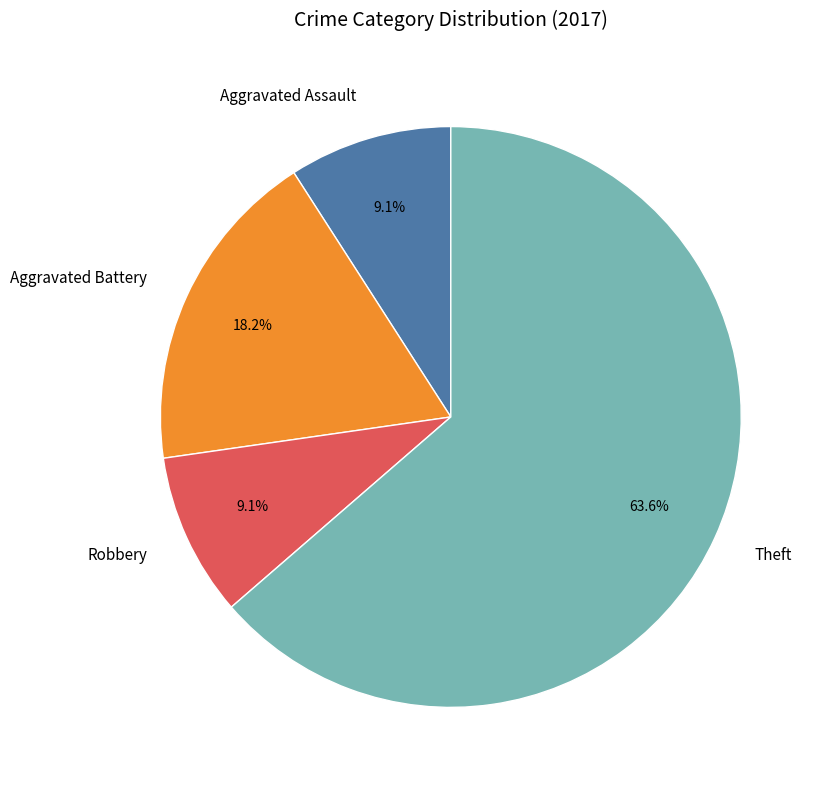

Which category has the biggest portion of the pie?

Theft